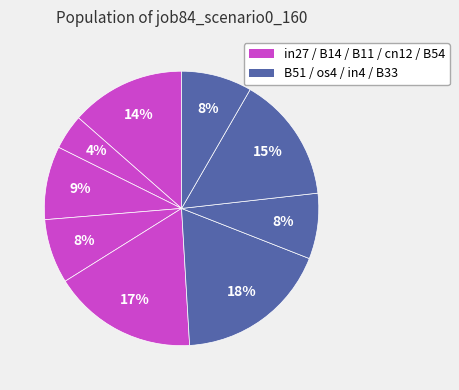

How many segments does this pie chart have?

9